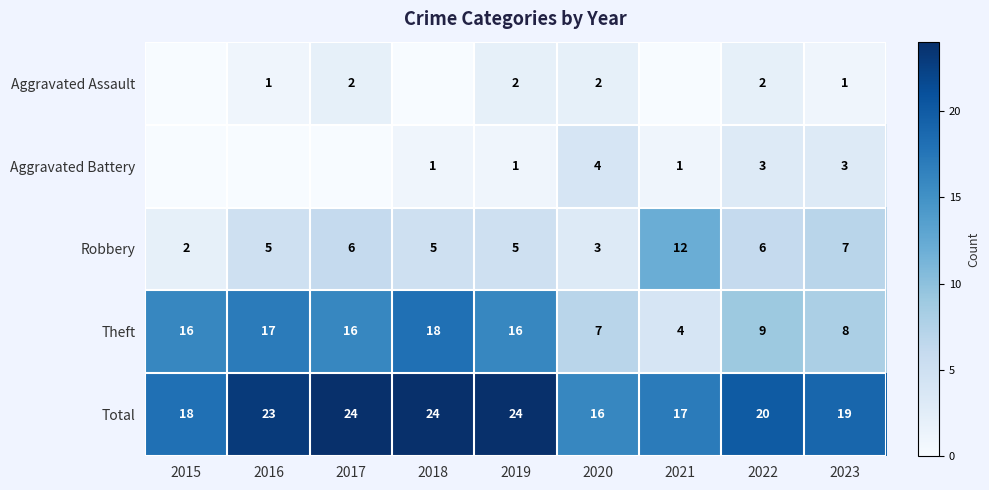

The value of Robbery at 2023 is 2. True or false?

False